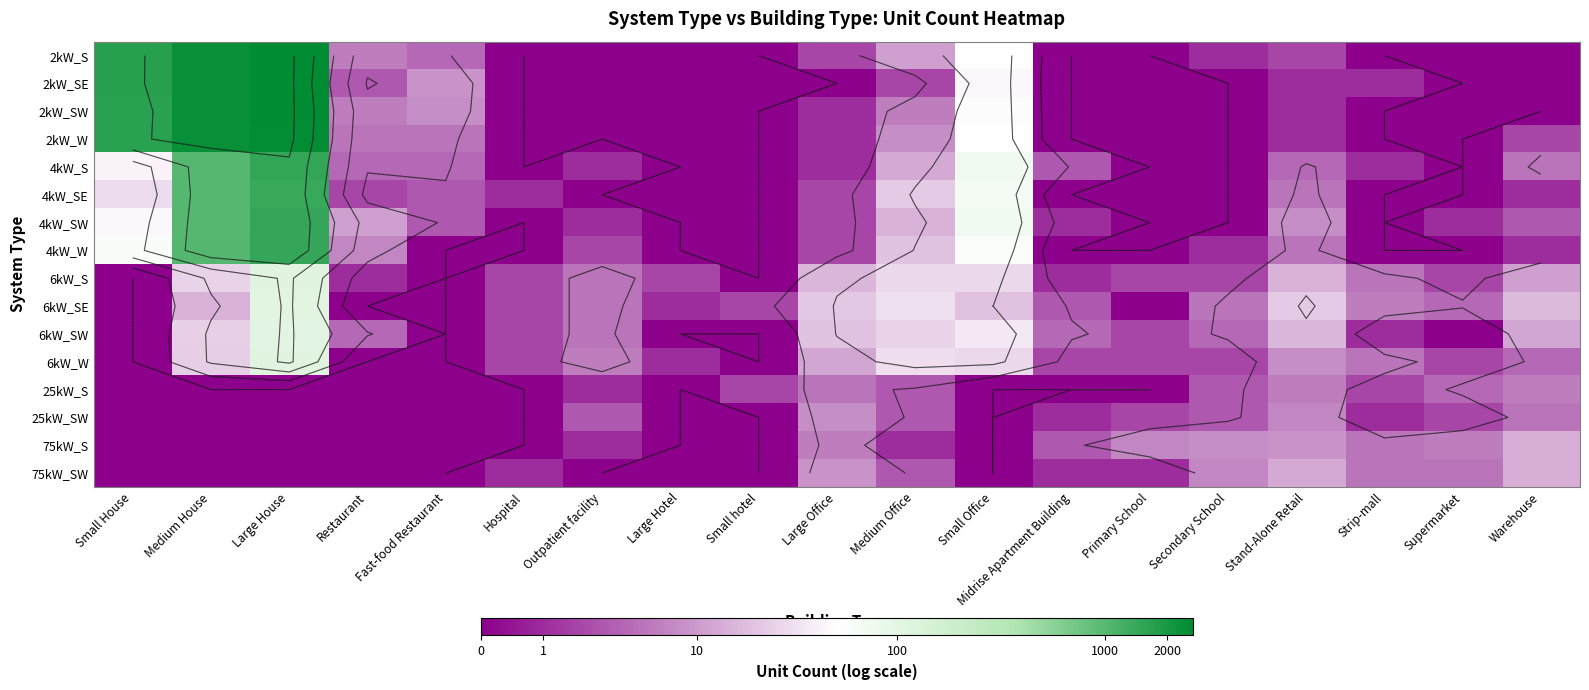

At which label does 4kW_S first exceed 1?

Small House